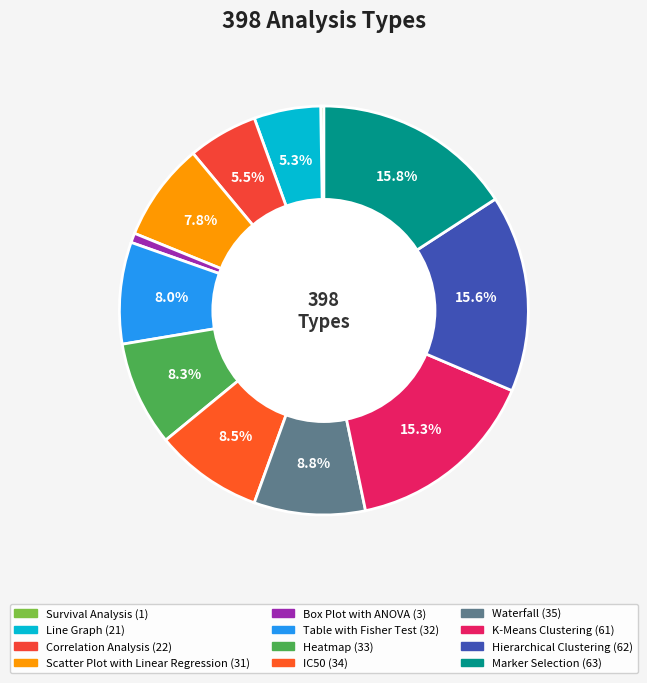

What is the total percentage of Line Graph and Heatmap?

13.6%